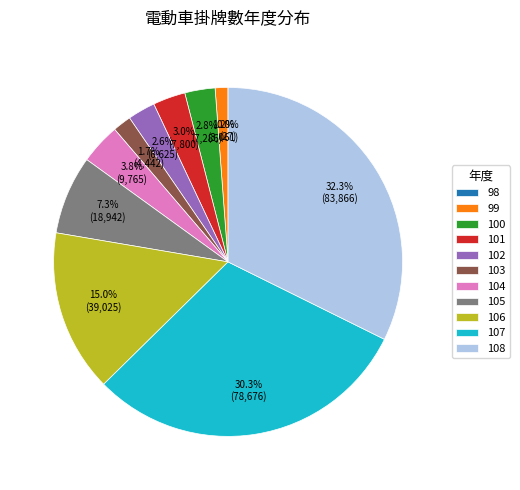

Is there a majority slice in this chart?

No